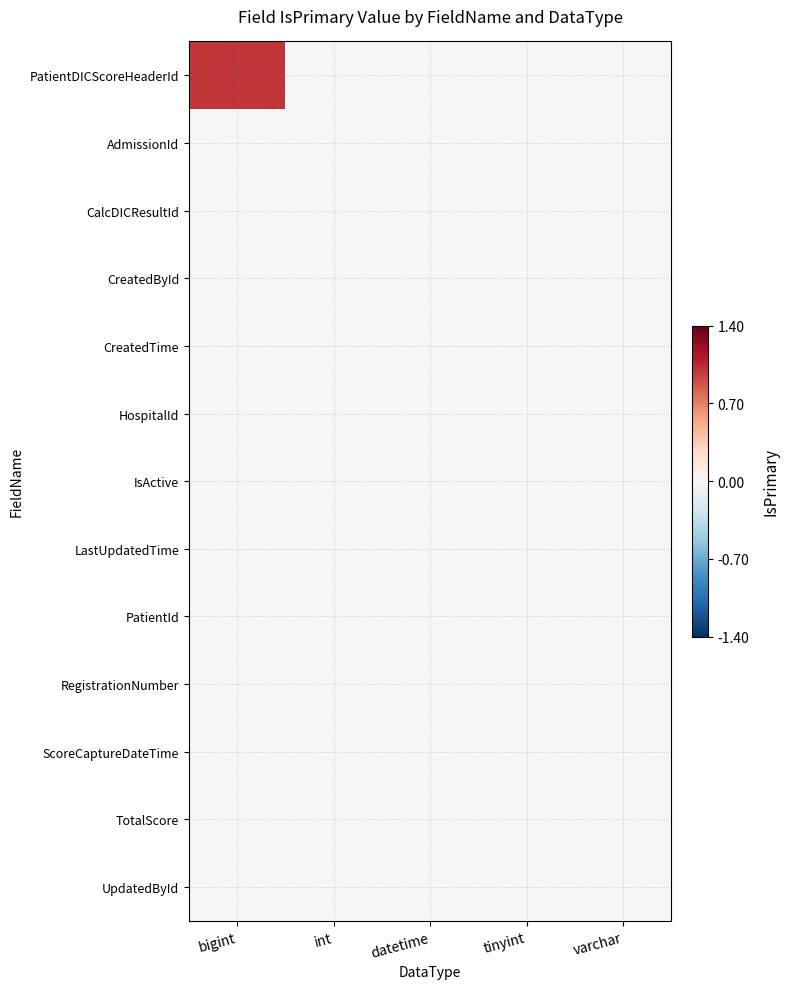

Which series changed the most between int and varchar?

PatientDICScoreHeaderId